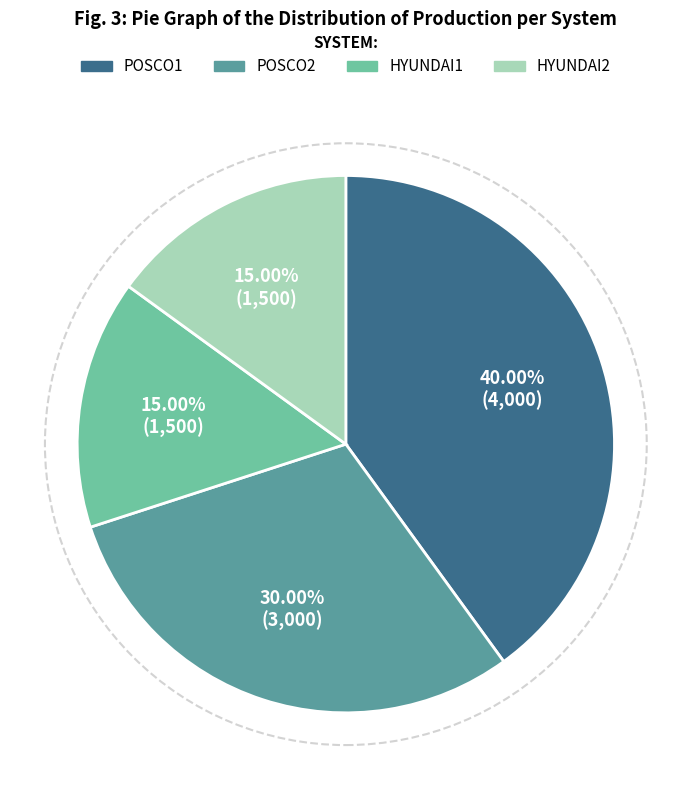

What is the ratio of the value at POSCO1 to the value at HYUNDAI1?

2.7